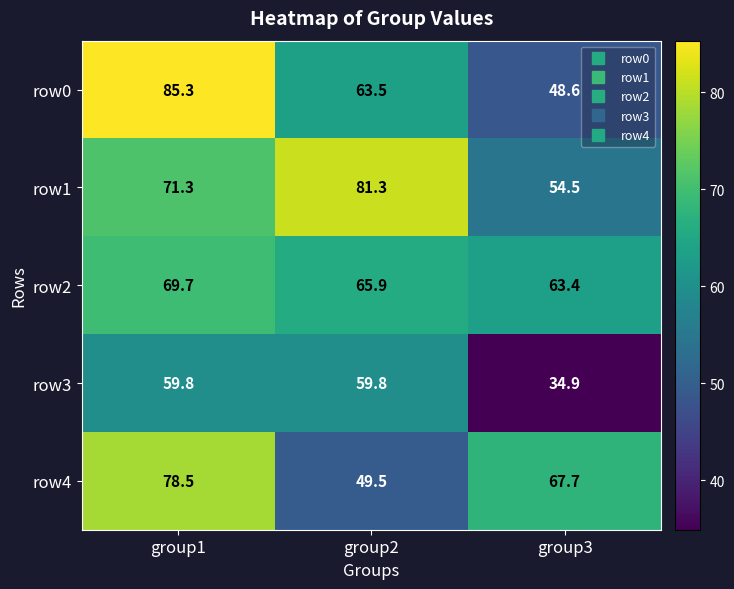

Which series changed the most between group1 and group2?

row4